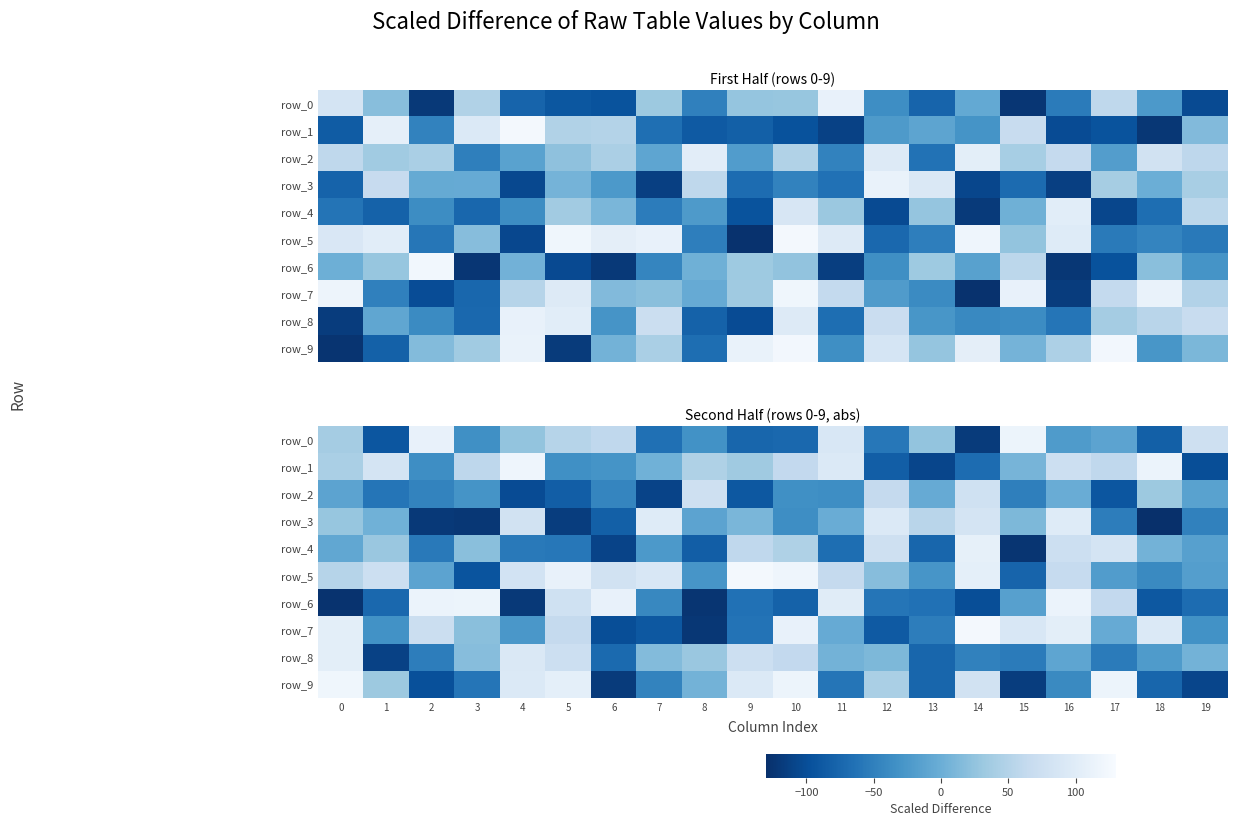

What is the total value across all series at 6?

497